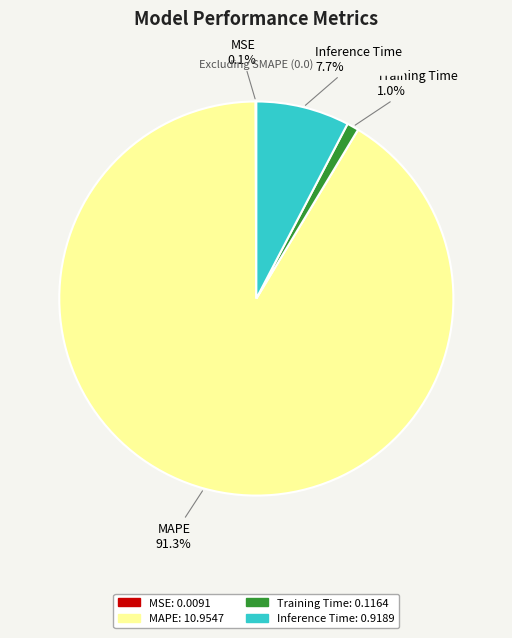

Does Inference Time represent more than half of the total?

No